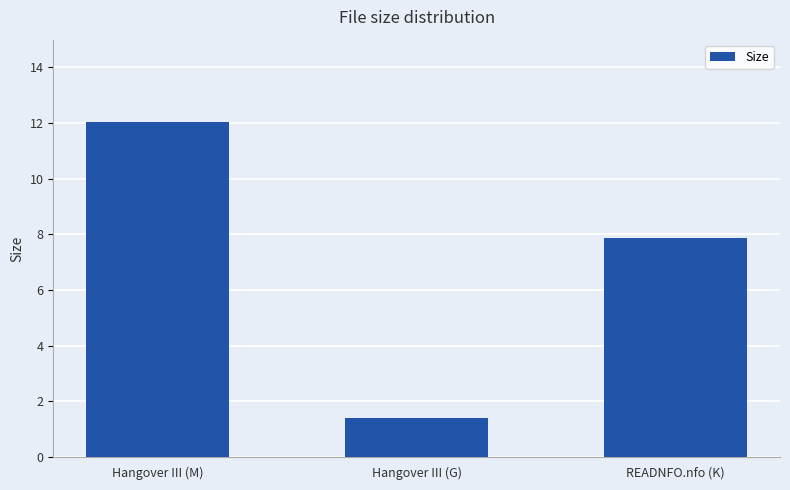

What is the label of the 1st bar from the left?

Hangover III (M)